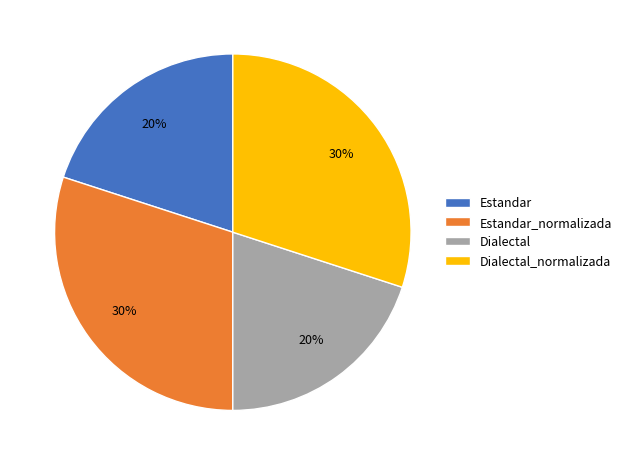

Is there any slice that represents more than half of the pie?

No